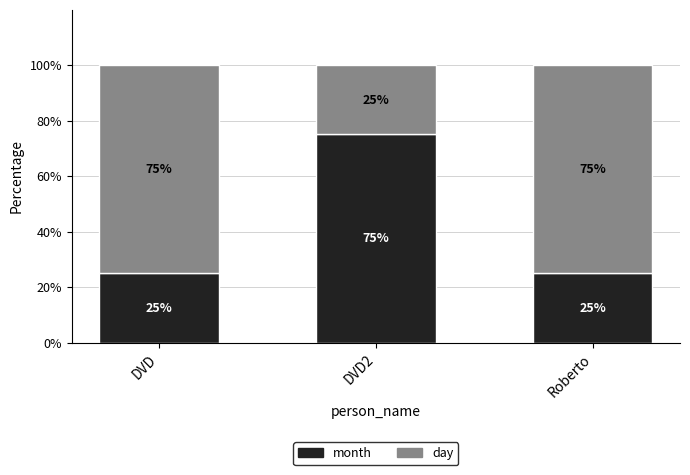

Count the month values in the range 25 to 75.

3